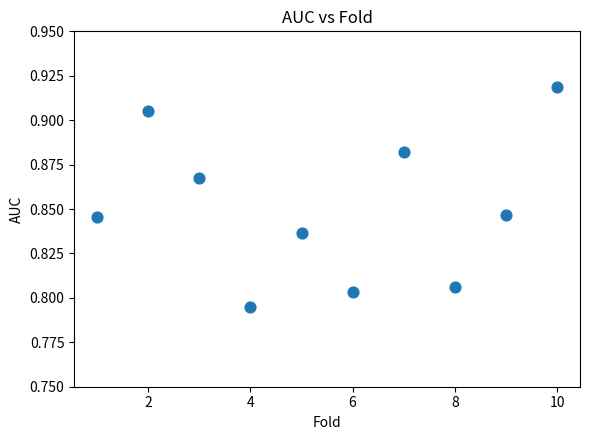

What is the range of X values (max minus min)?

9.0